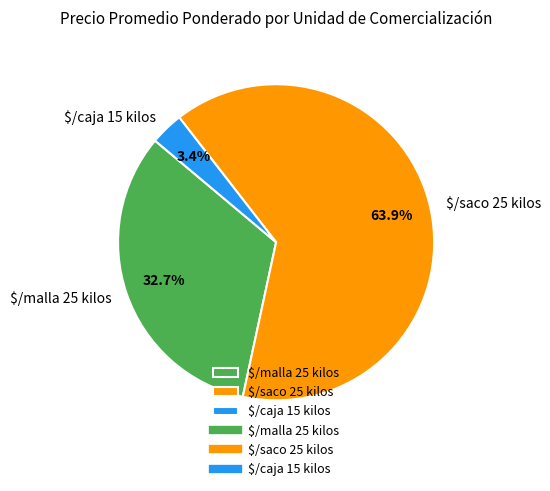

To the nearest percent, what is the average slice percentage?

33%